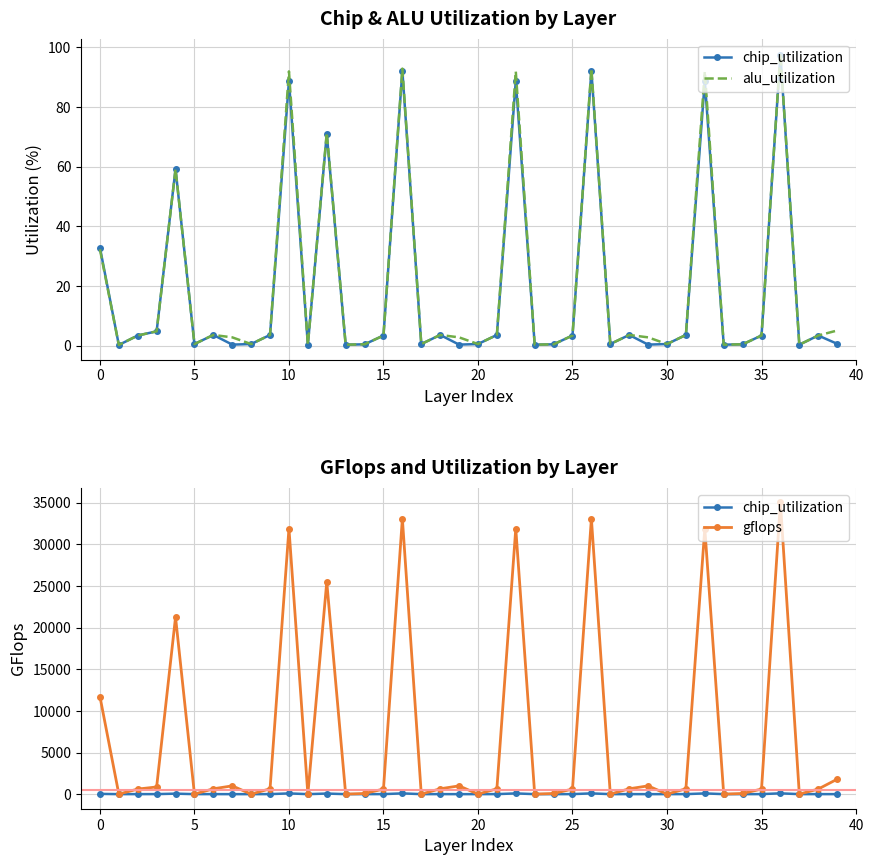

What is the value of the chip_utilization point at the 1st from the left?

32.9